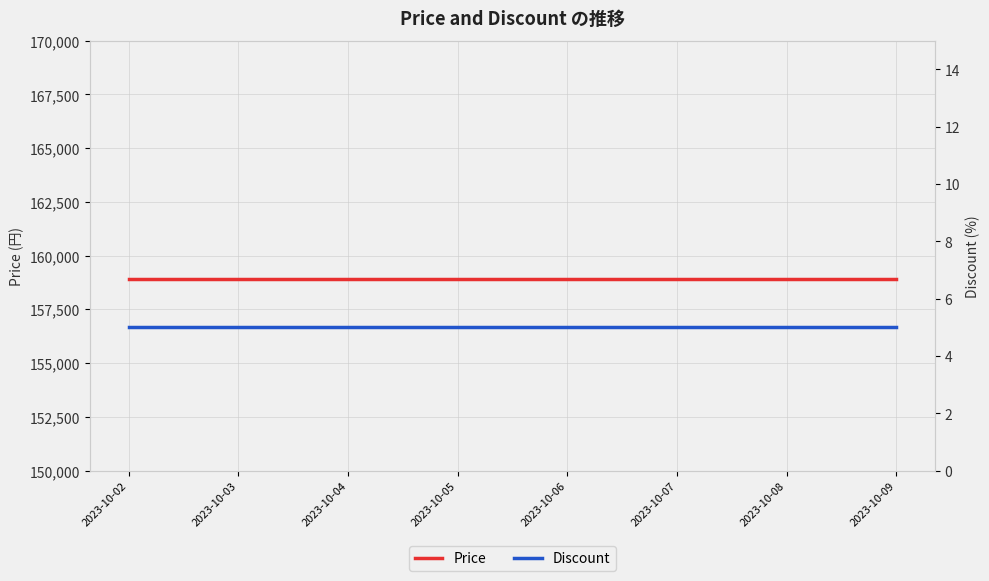

Reading right to left, transcribe all the data shown in this chart.

Price: 158930	158930	158930	158930	158930	158930	158930	158930
Discount: 5	5	5	5	5	5	5	5